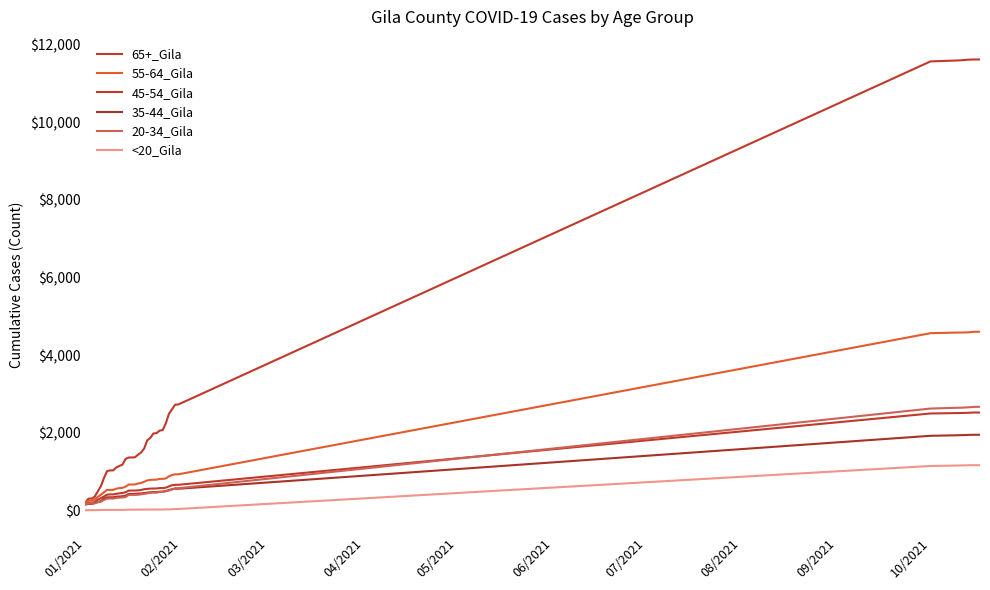

True or false: <20_Gila and 65+_Gila intersect in this chart.

False